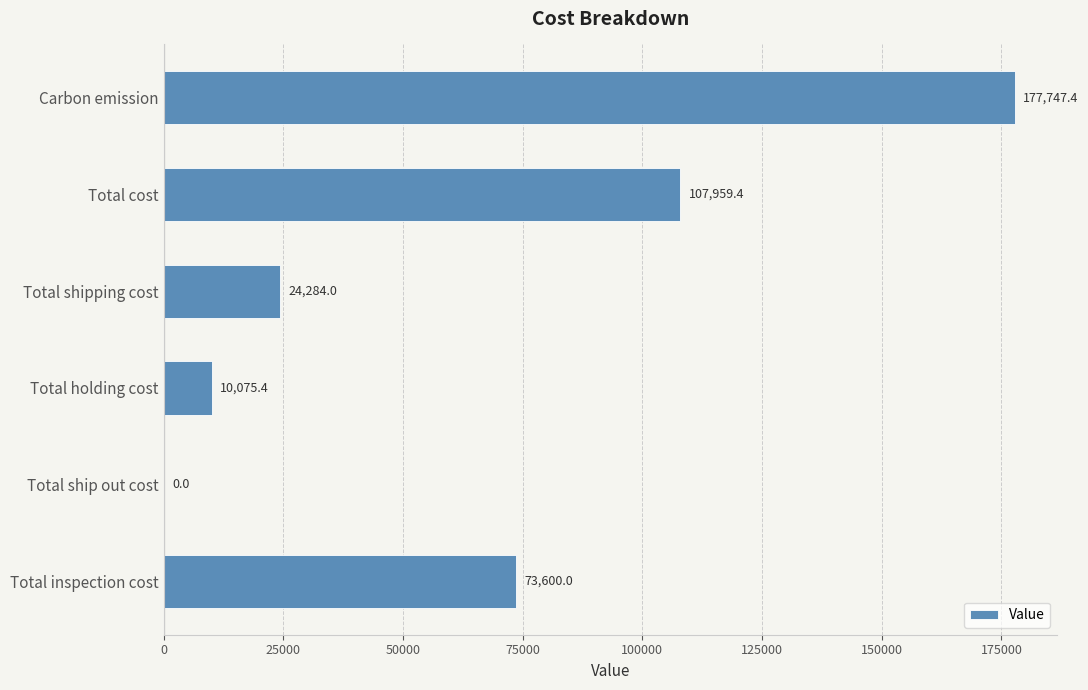

Approximately how many times larger is the value at Total holding cost compared to Total shipping cost?

0.4